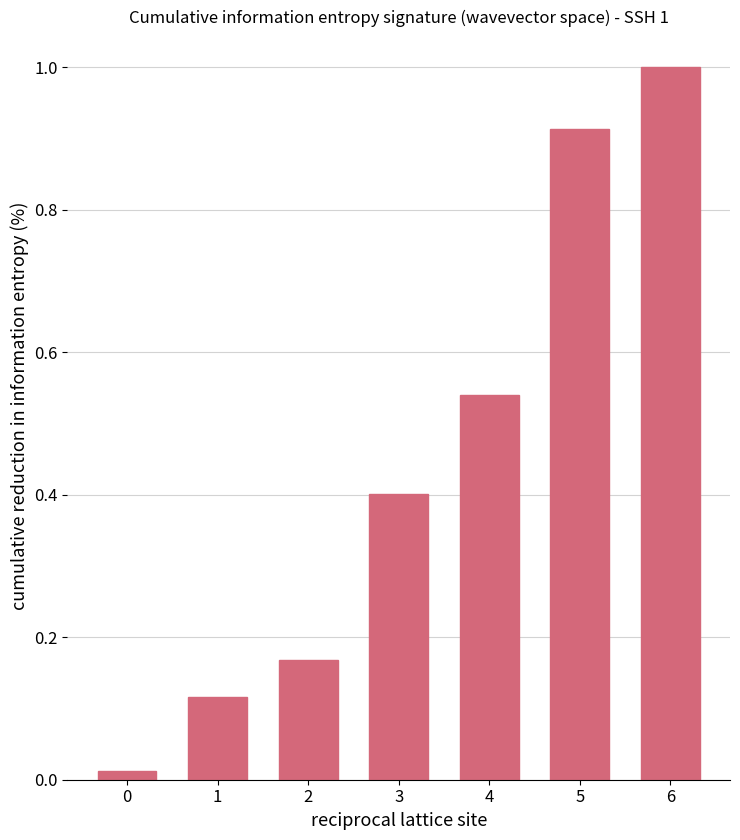

What is the value of the 7th bar from the left?

1.0